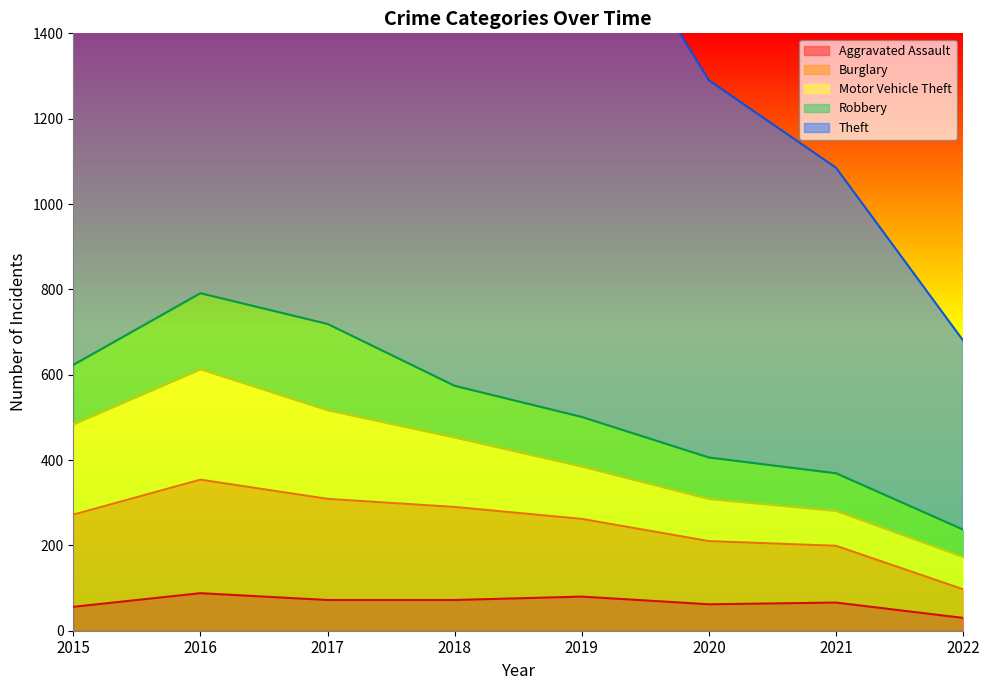

True or false: Aggravated Assault has more than 1 points higher than both neighbors.

True